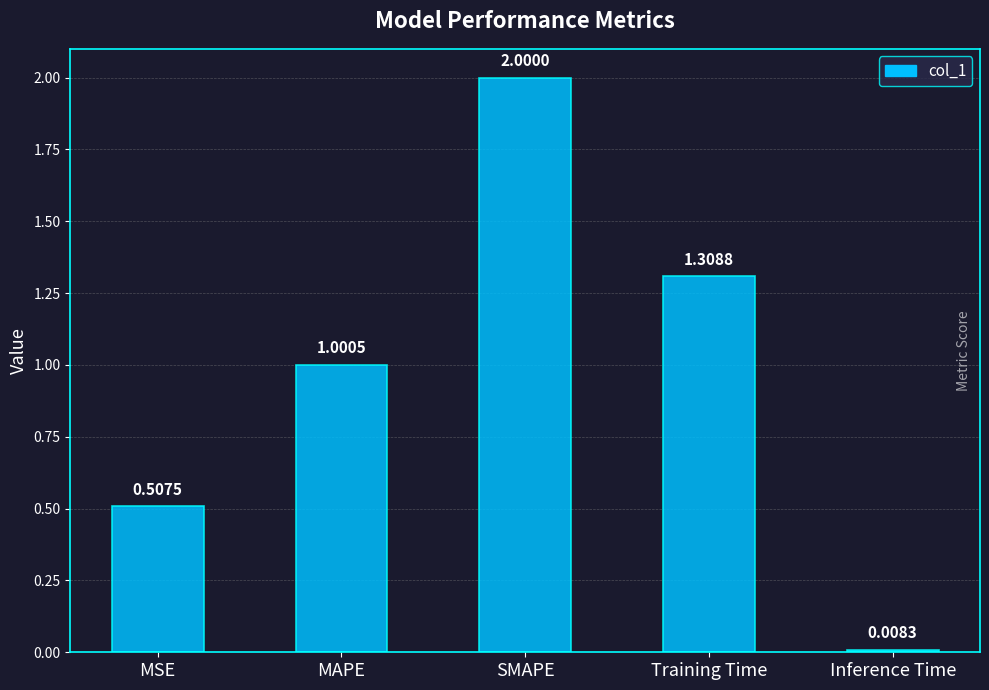

At which label does the data first exceed 1?

MAPE